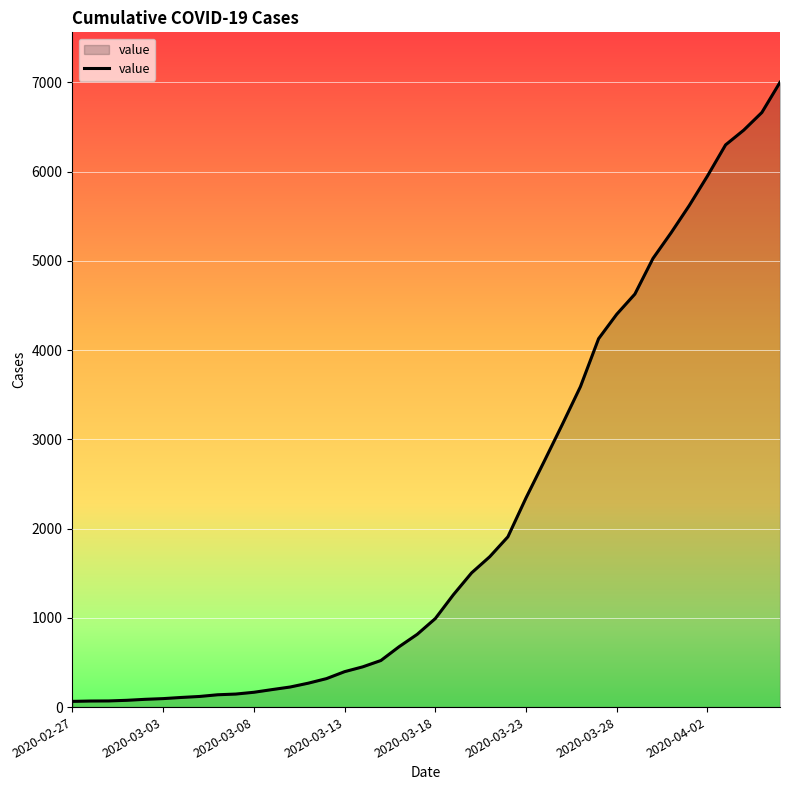

How many lines are shown in the chart?

1